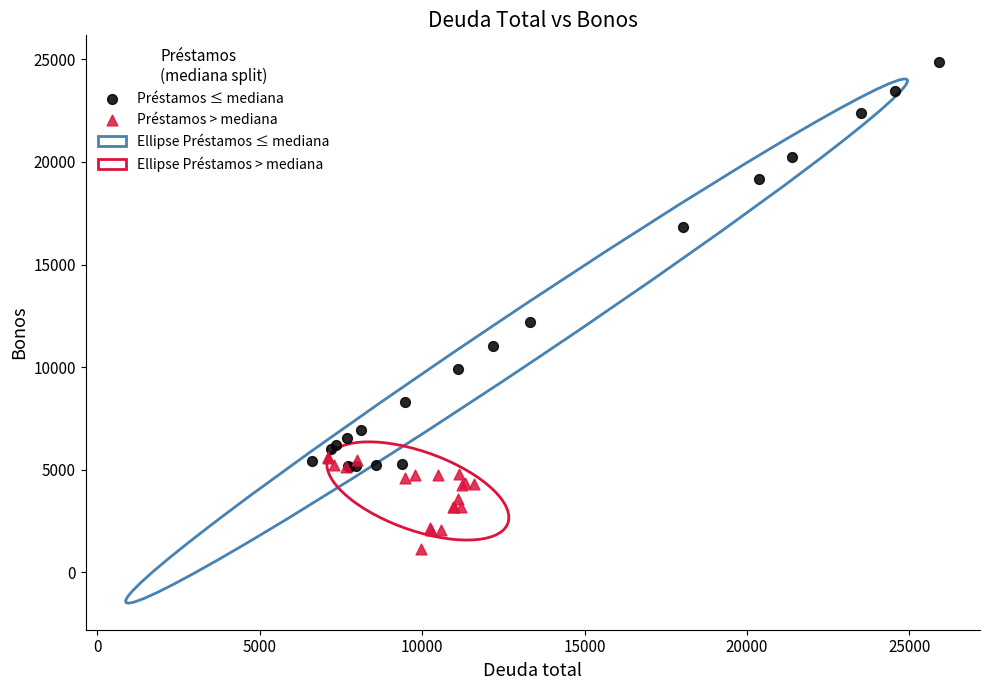

Which series contains the highest Y value?

Préstamos ≤ mediana